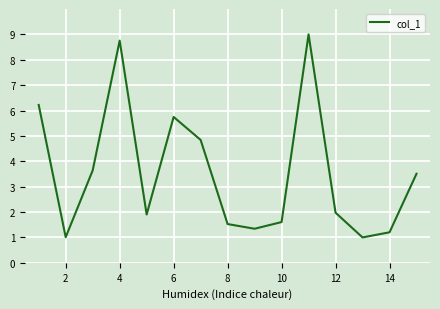

What is the difference between the second highest and second lowest values?

7.7